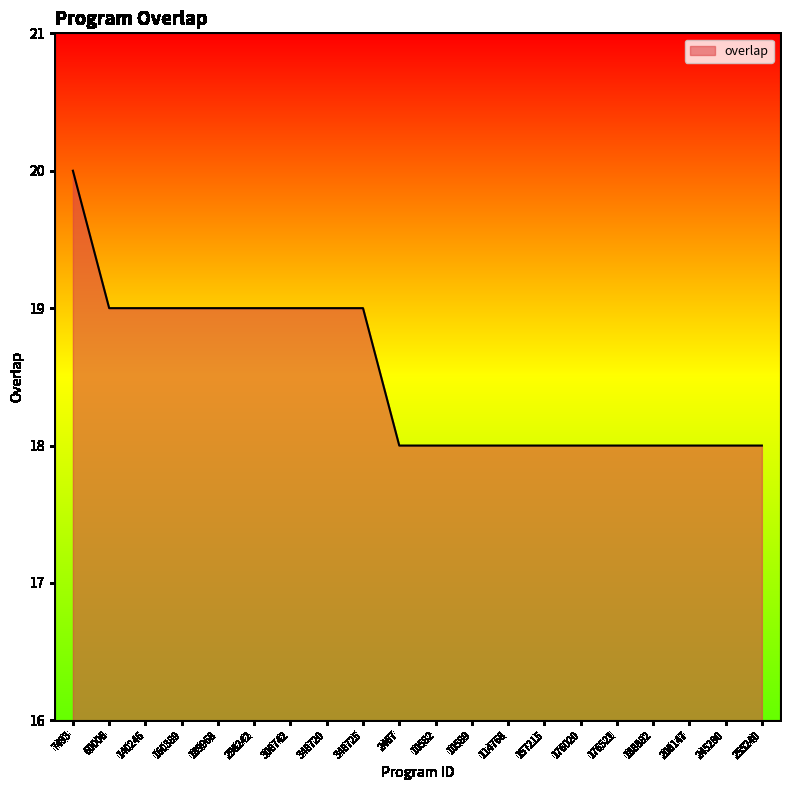

What position from the left is 255240?

20